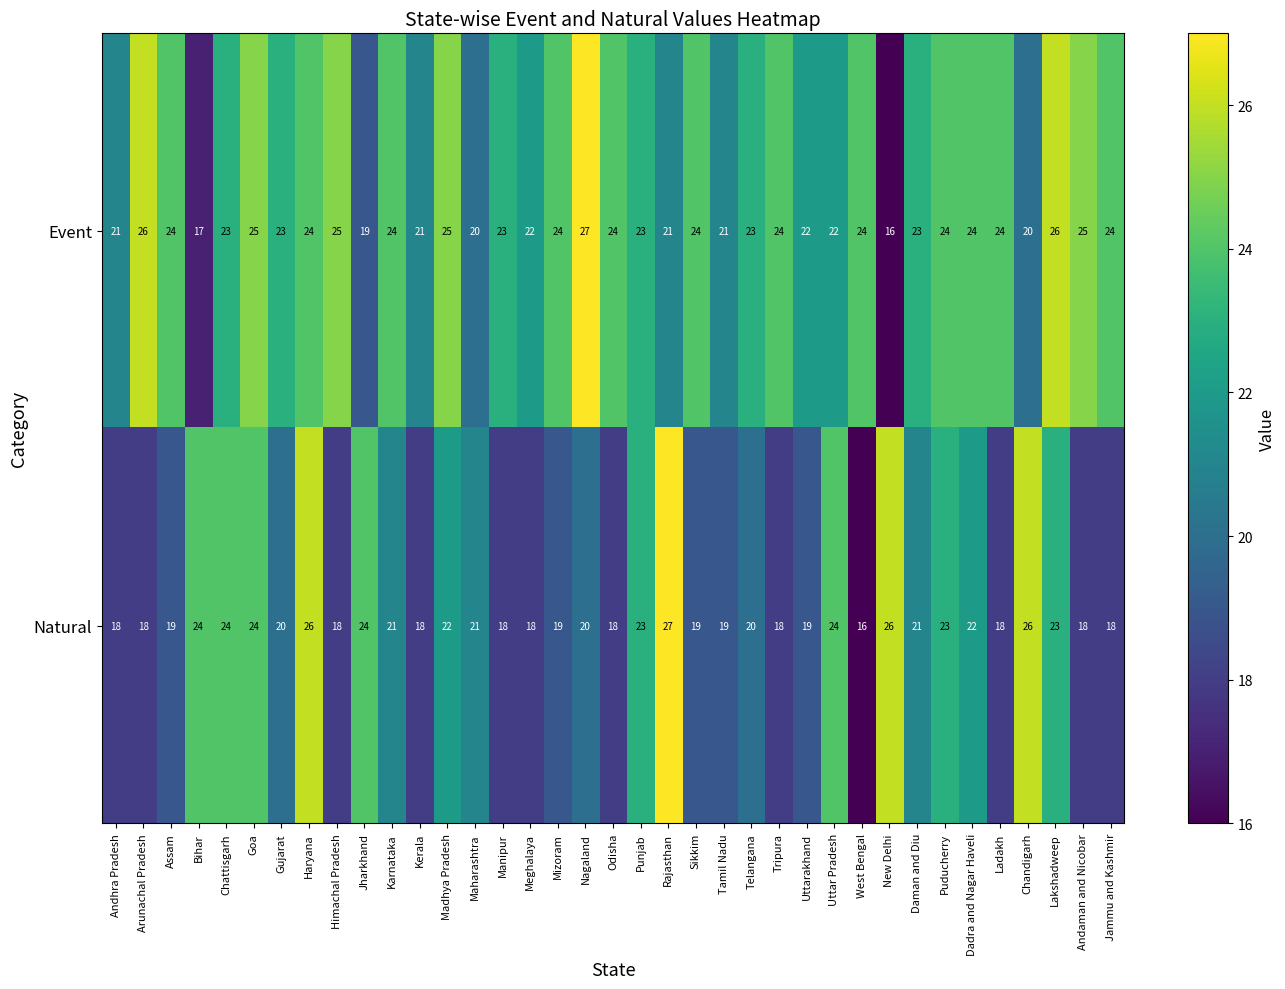

At which label does Natural reach its peak?

Rajasthan